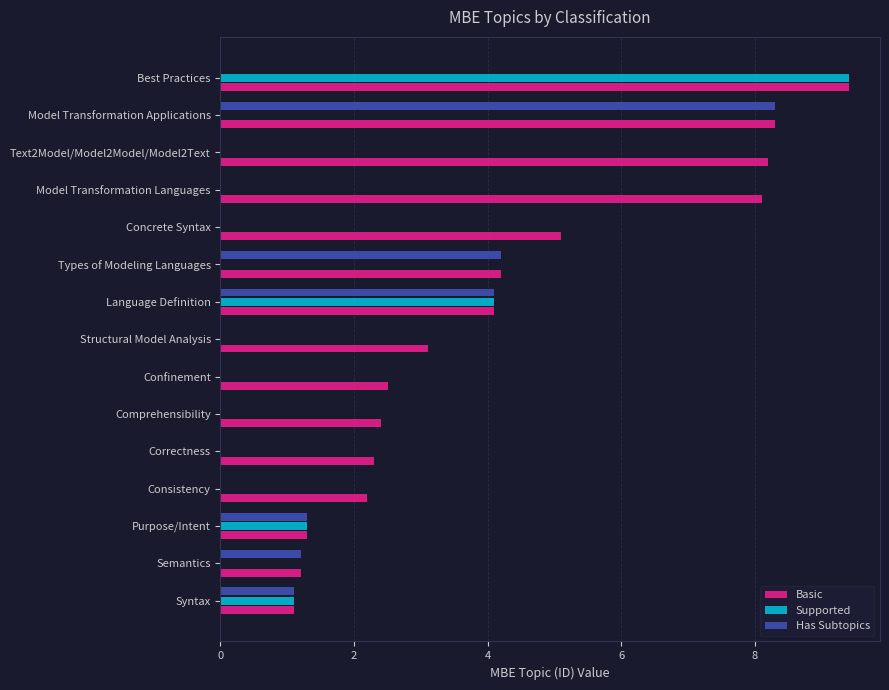

Which series changed the most between Concrete Syntax and Model Transformation Applications?

Has Subtopics